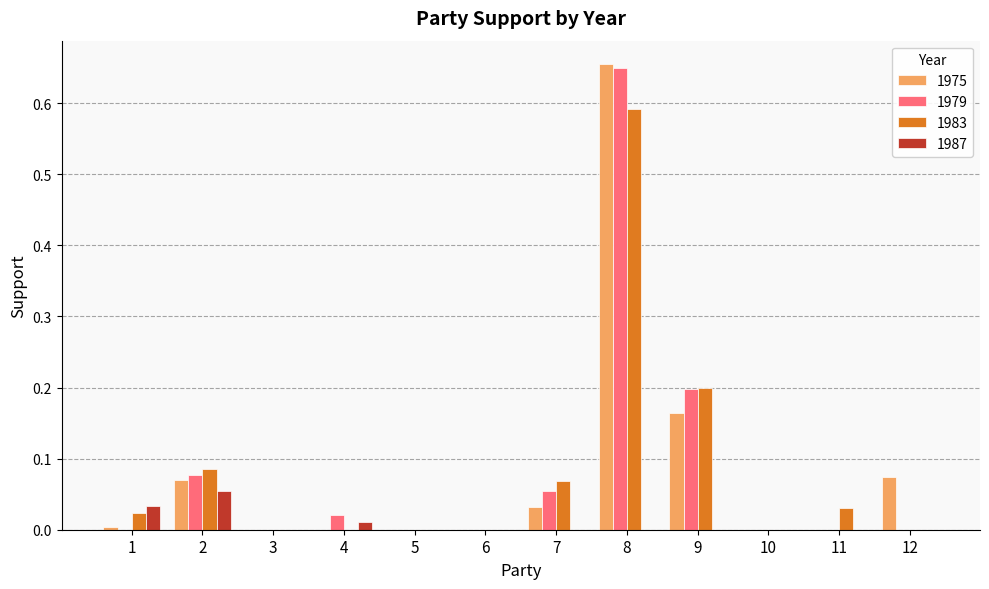

At which category is the sum across all series the highest?

8